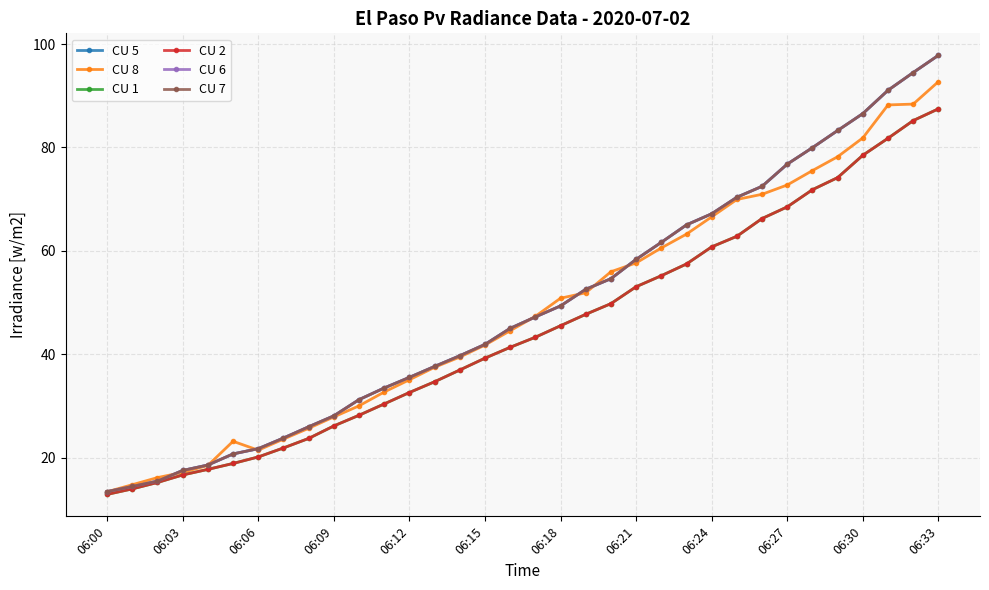

Does the chart have visible grid lines?

Yes